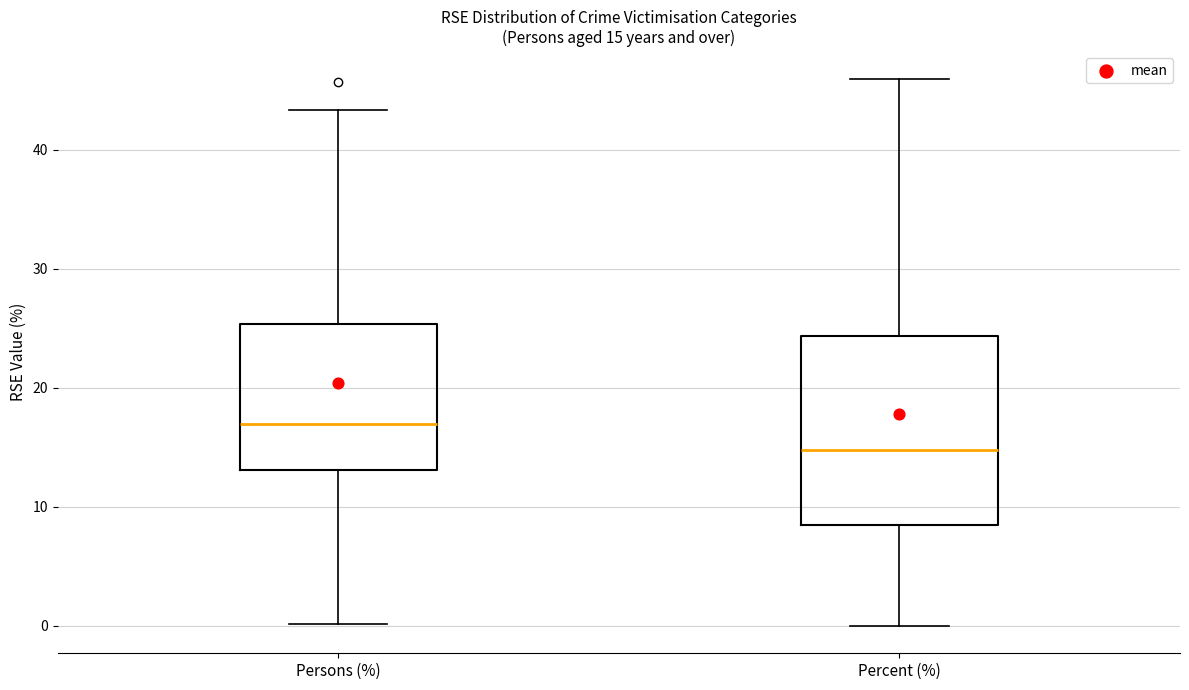

Which box has the lowest median line?

Percent (%)